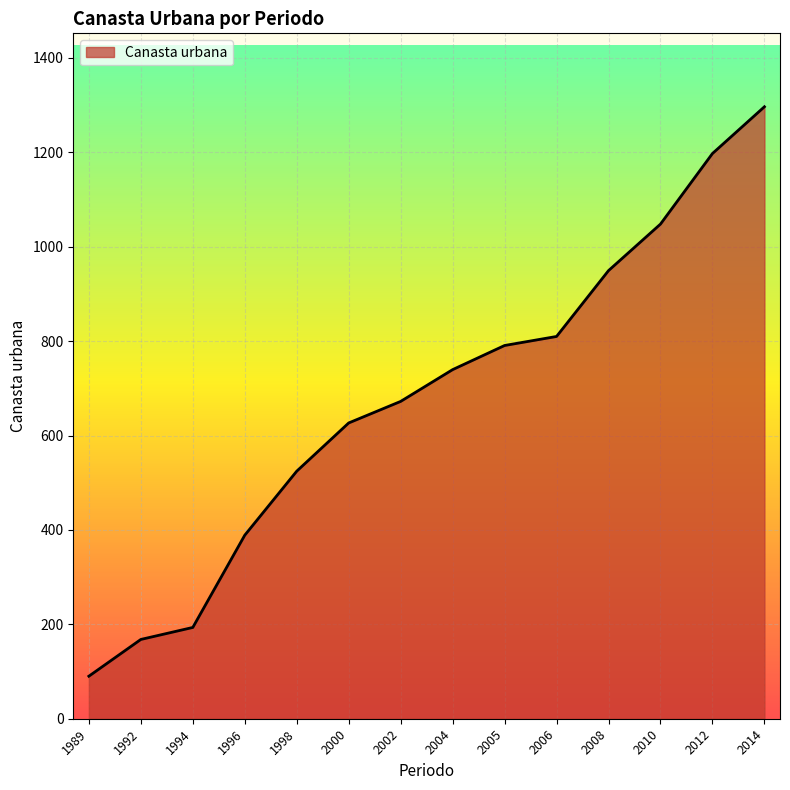

What is the maximum value shown in the chart?

1296.5